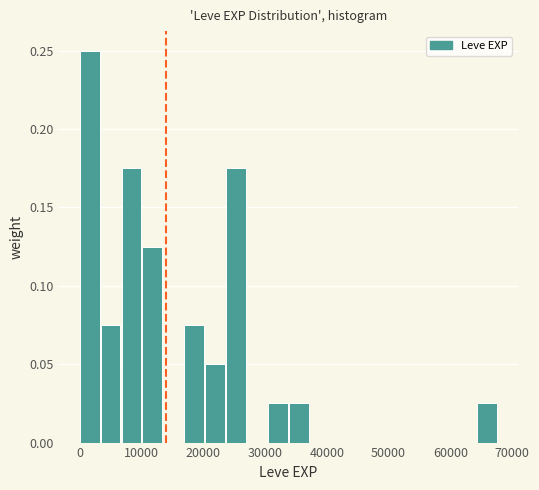

Around what value on the x-axis is the tallest bar? Give the approximate position of its centre, as read against the axis.

2000